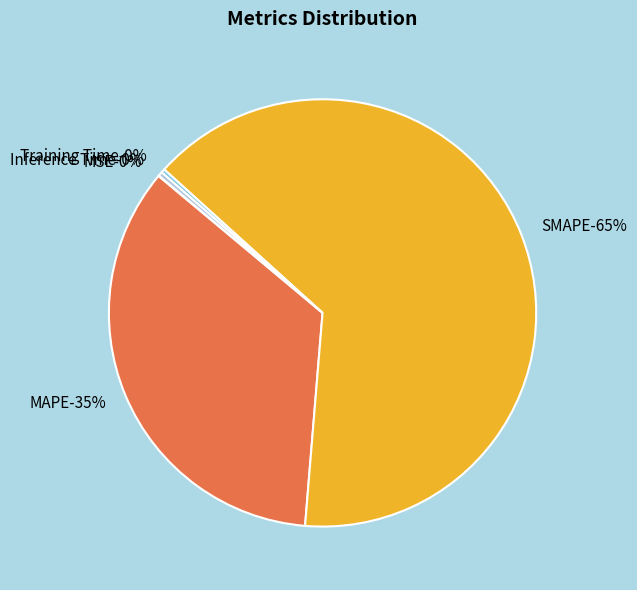

To the nearest percent, what is the average slice percentage?

20%